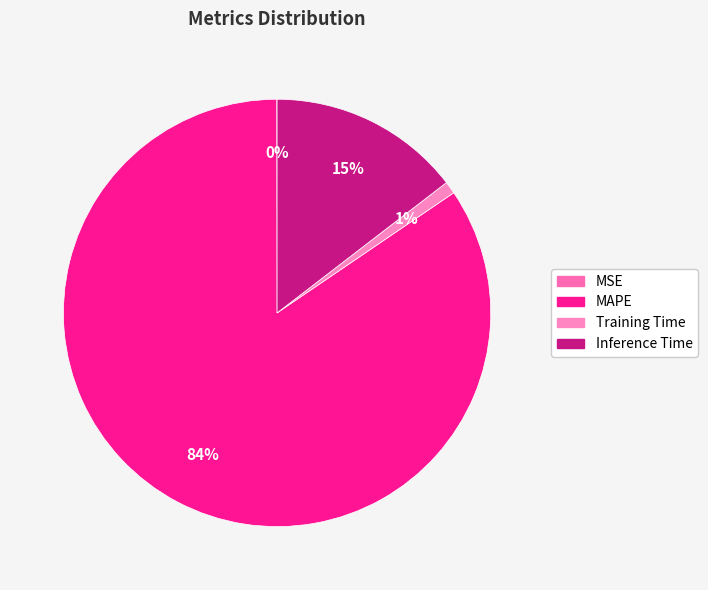

What is the total percentage of Training Time and MAPE?

85.4%